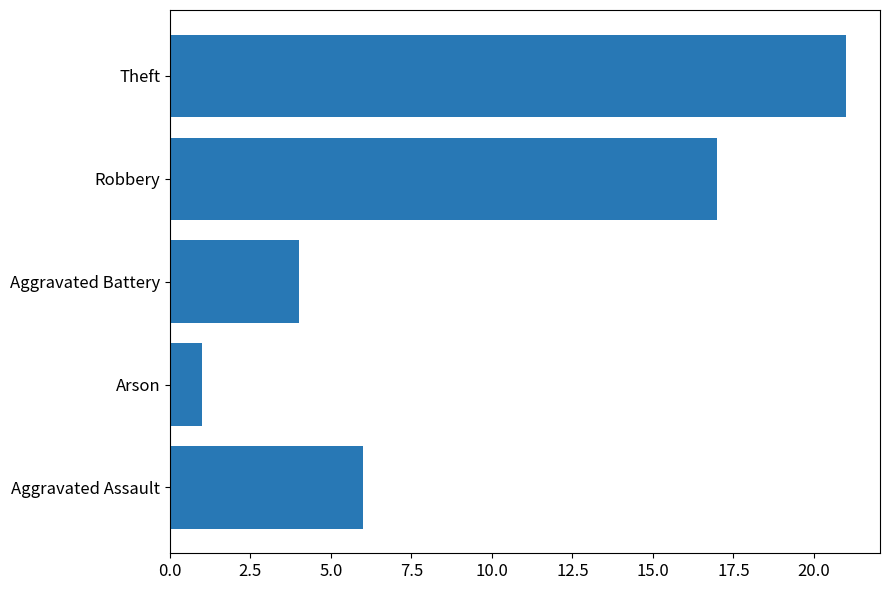

List the labels in order of value, largest first.

Theft, Robbery, Aggravated Assault, Aggravated Battery, Arson